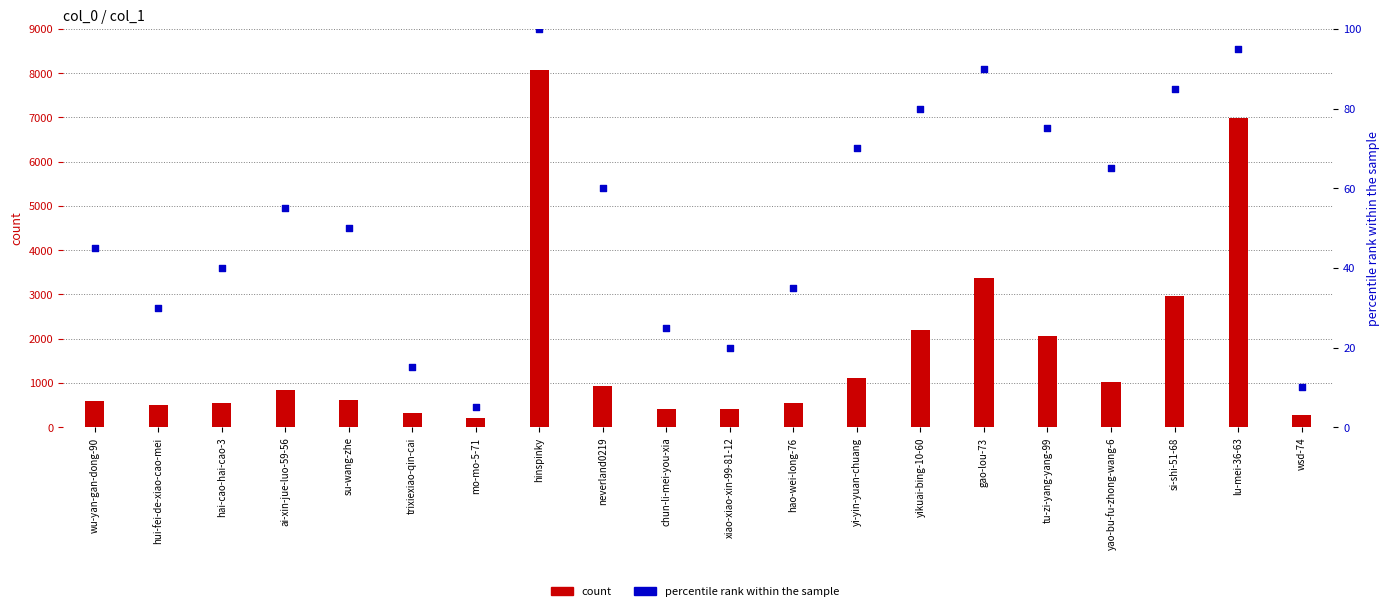

Which series contains the lowest Y value?

percentile rank within the sample